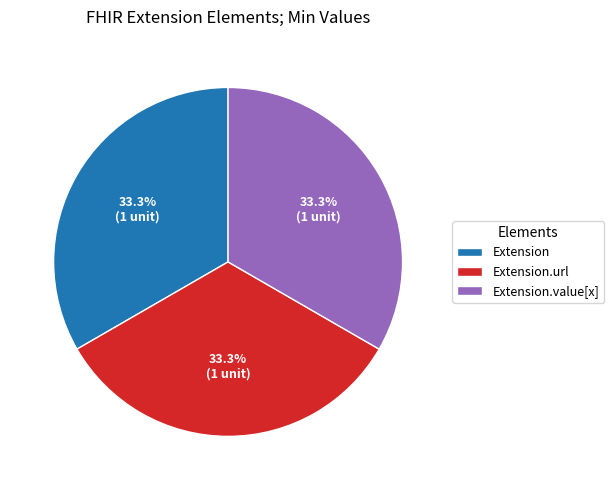

What is the ratio of the value at Extension.value[x] to the value at Extension.url?

1.0